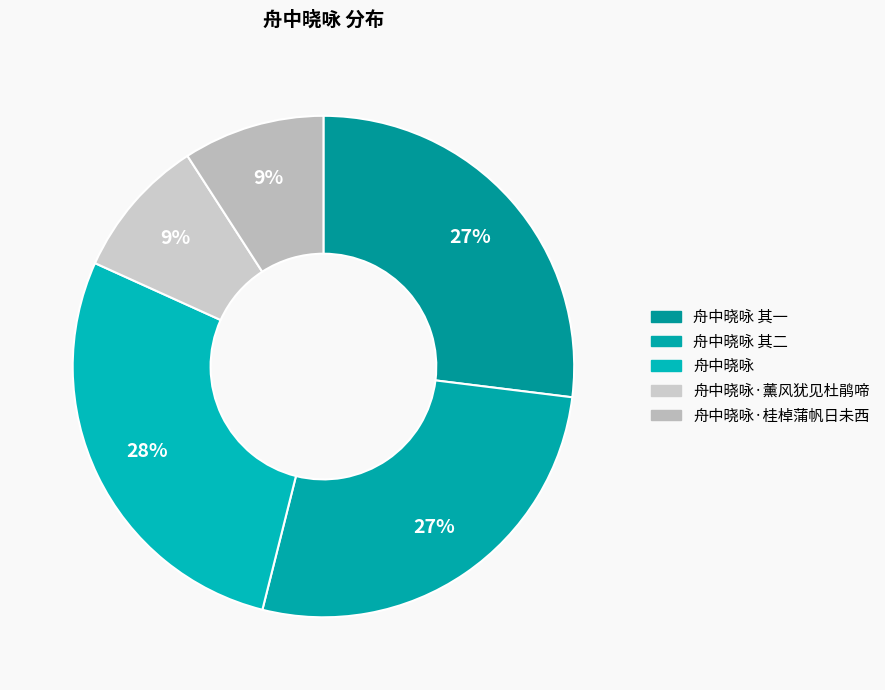

Count the number of slices in the pie.

5